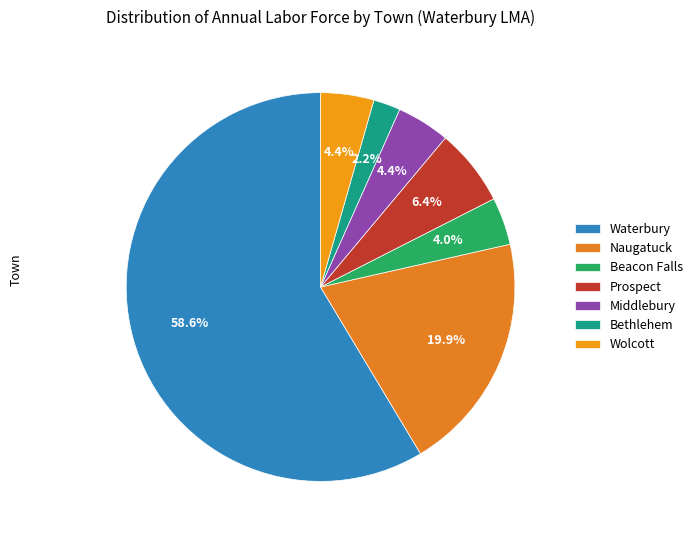

Does Bethlehem represent more than half of the total?

No